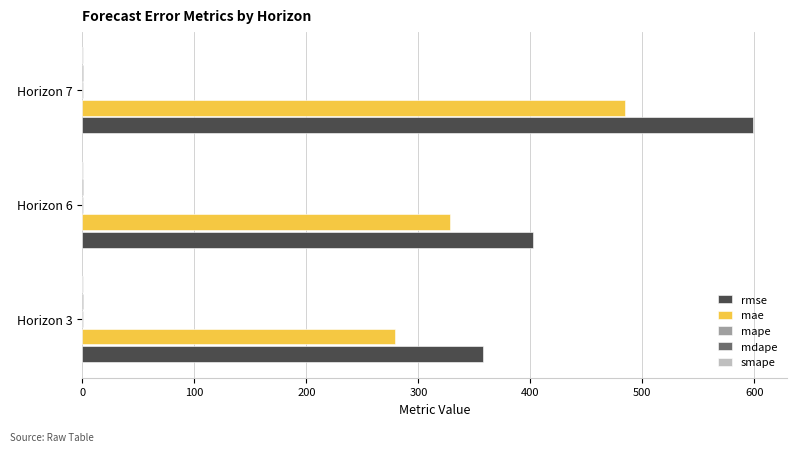

At which label does mae reach its peak?

Horizon 7